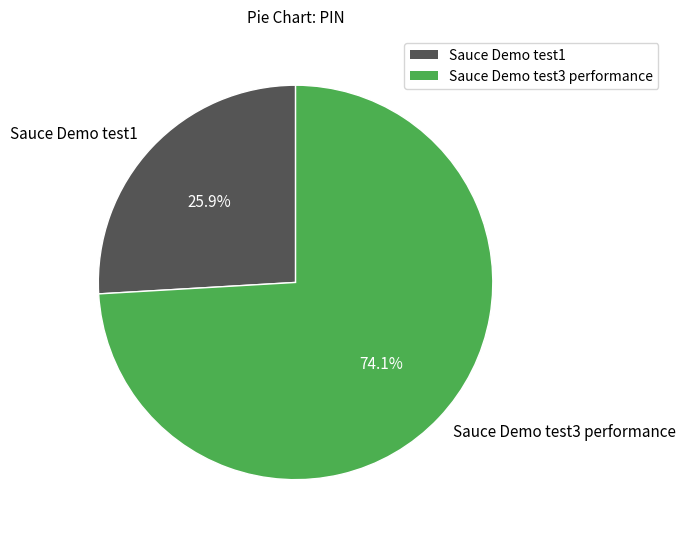

Which slice is the largest?

Sauce Demo test3 performance